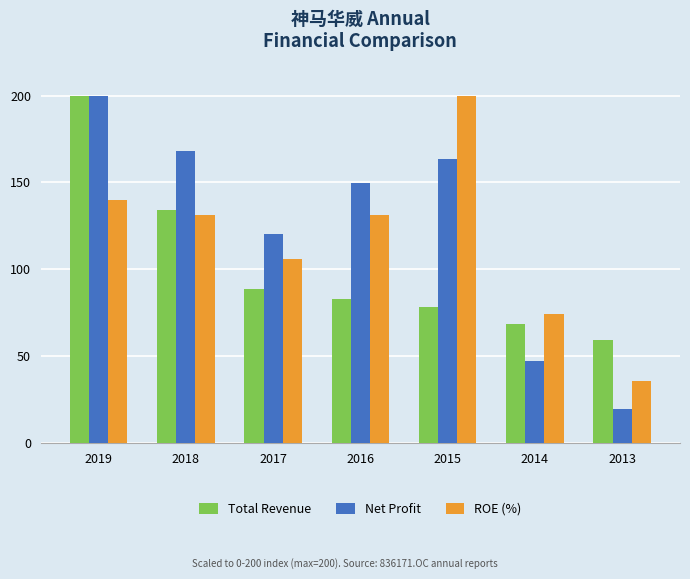

The Total Revenue series shows 82.7 at 2013. True or false?

False